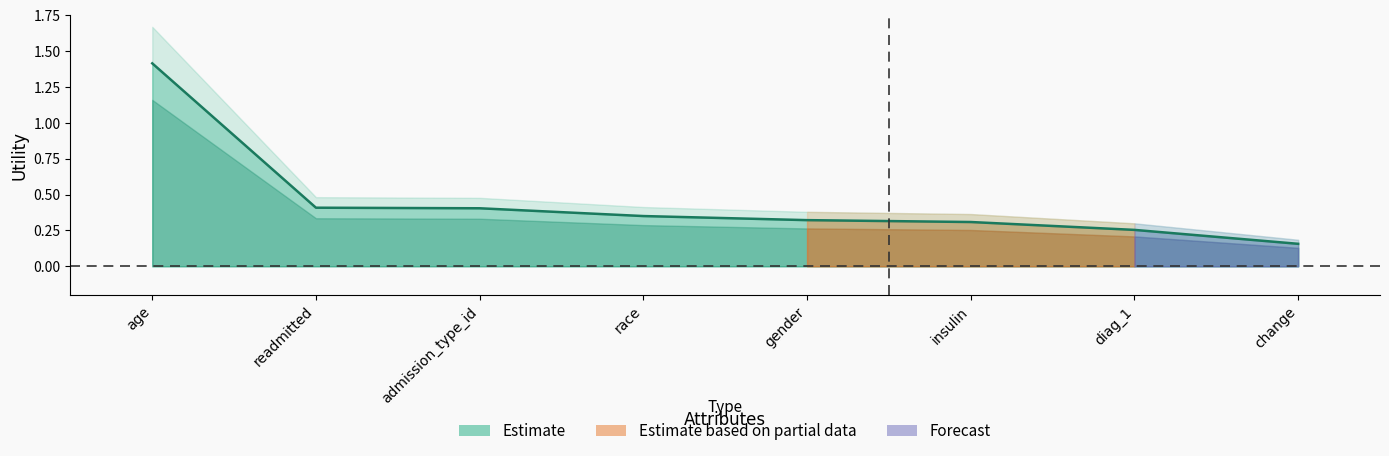

Where is the data nearest to the value 0?

change